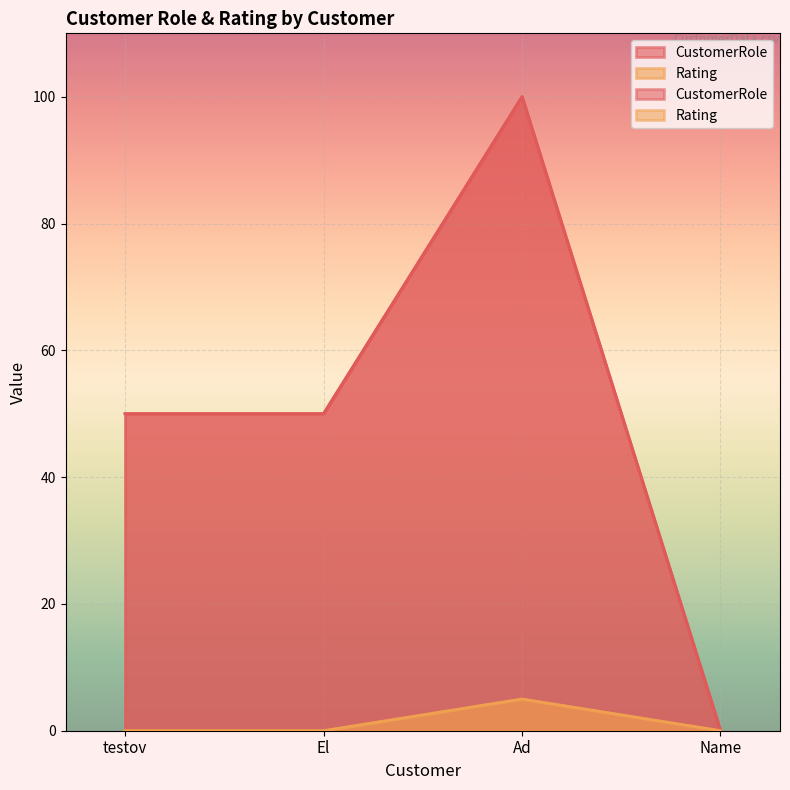

What is the highest value of the CustomerRole series?

100